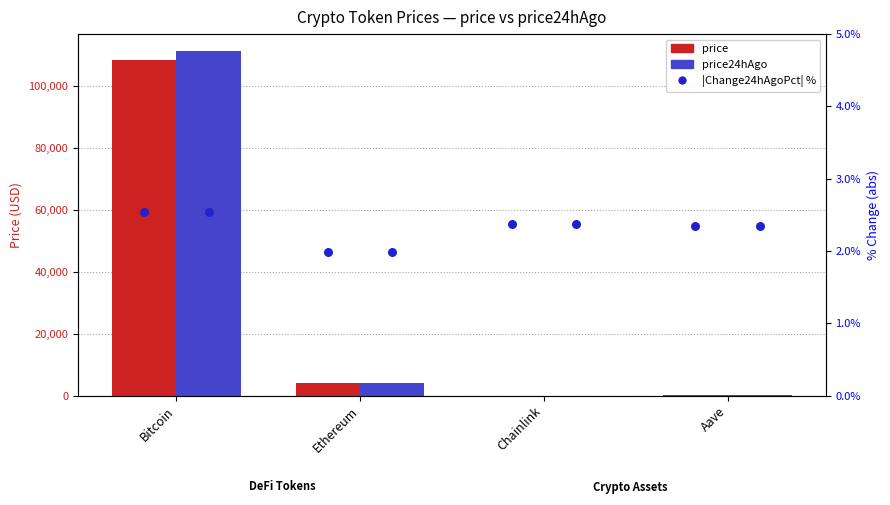

Which series reaches the maximum Y coordinate?

price24hAgo